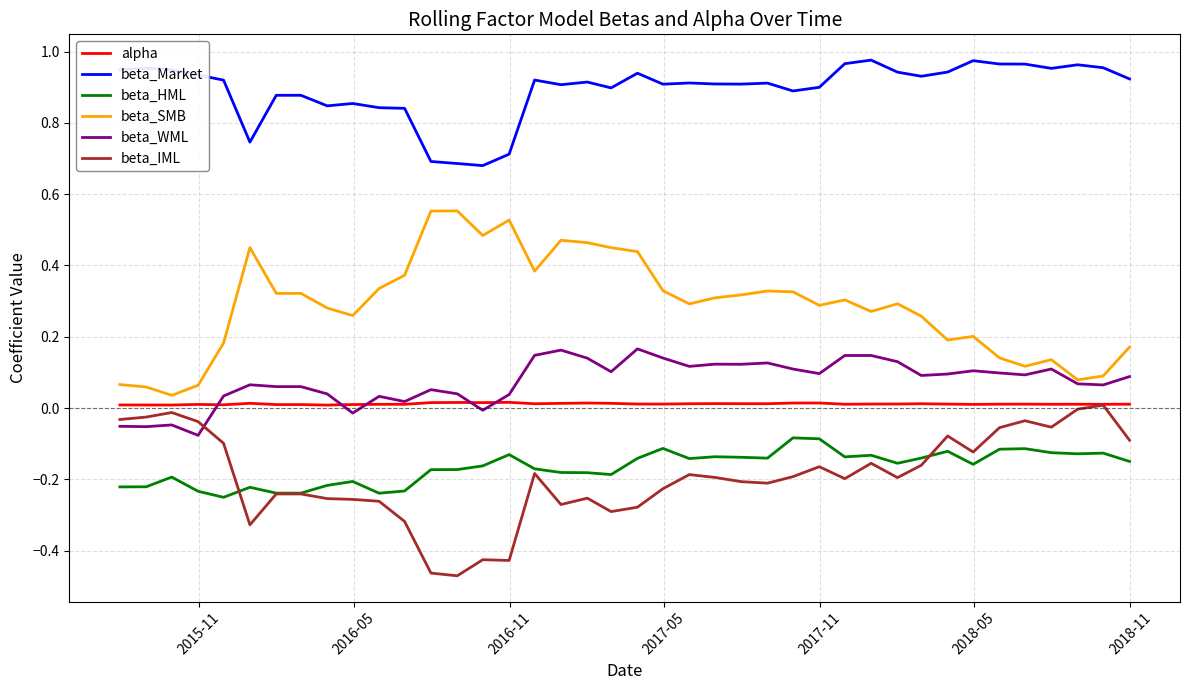

Which series has the widest spread of values?

beta_SMB